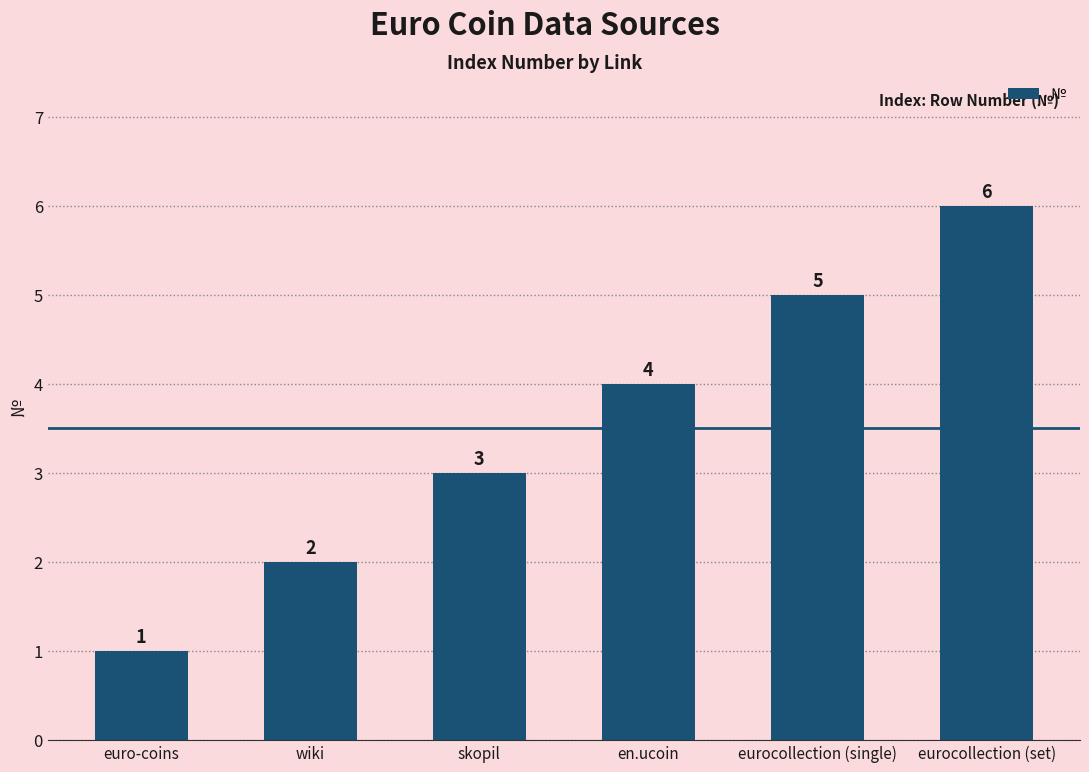

What is the label of the 3rd bar from the right?

en.ucoin